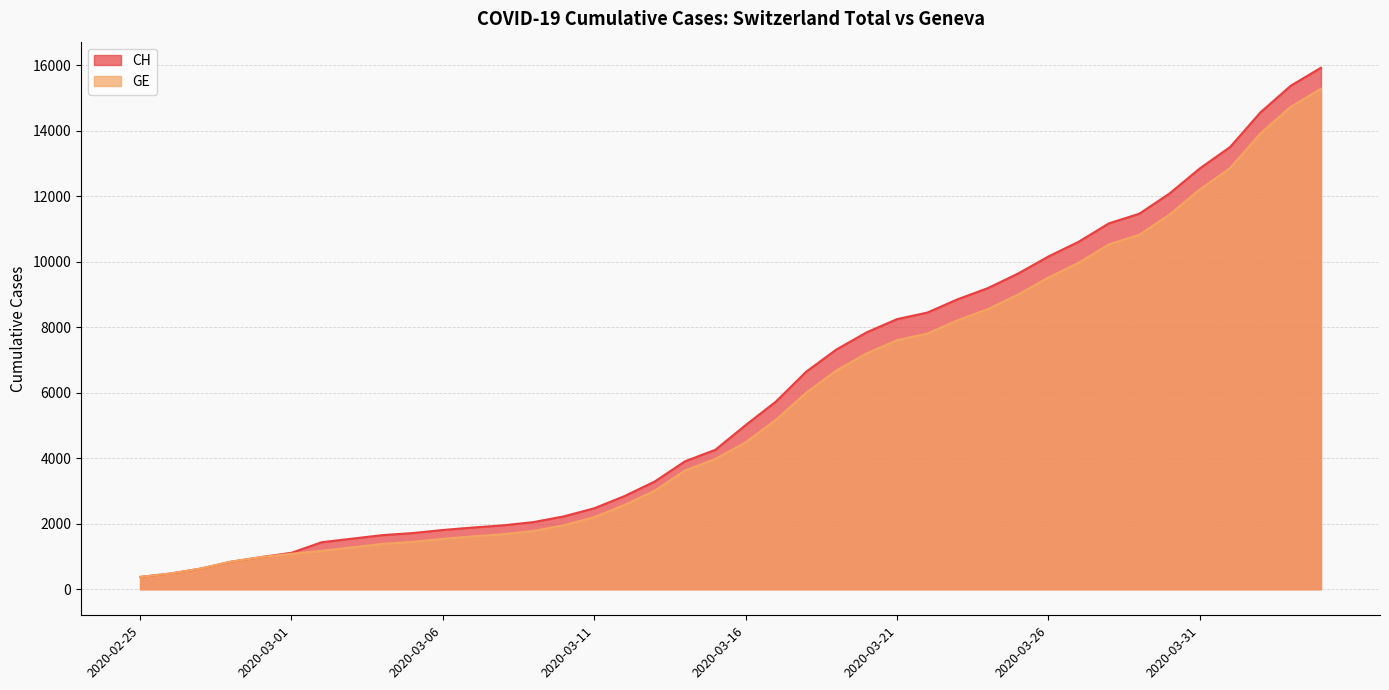

What is the sum of all GE values?

225656